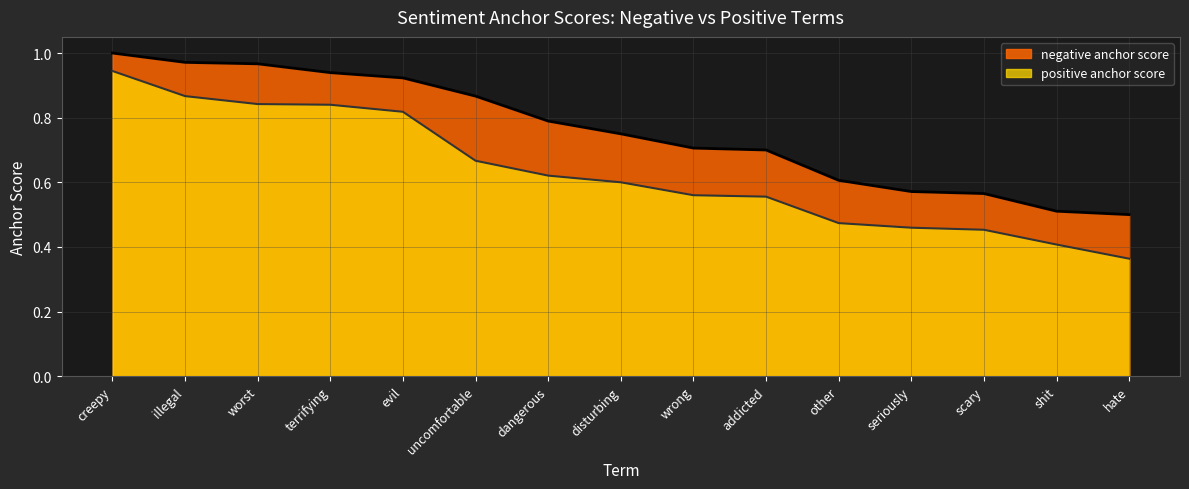

The value of negative anchor score at shit is 0.5. True or false?

True